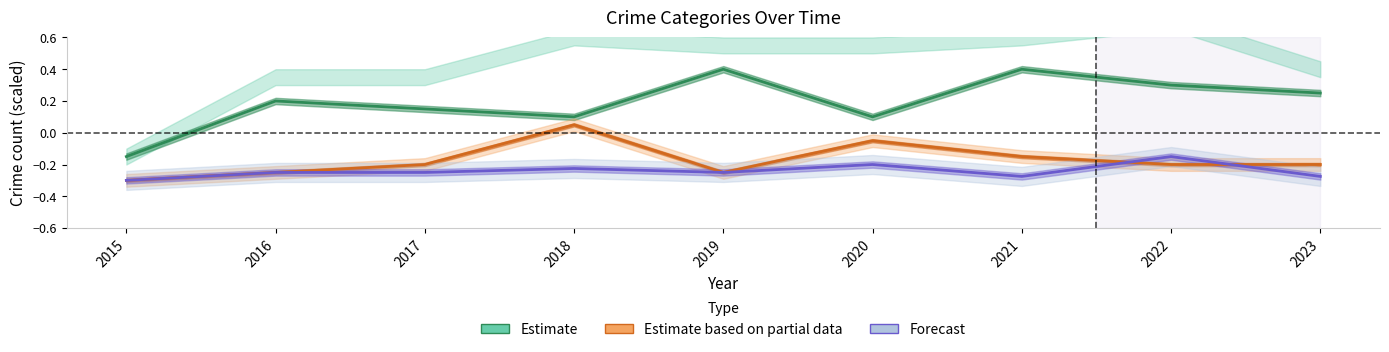

What is the minimum value for Estimate based on partial data?

-0.3